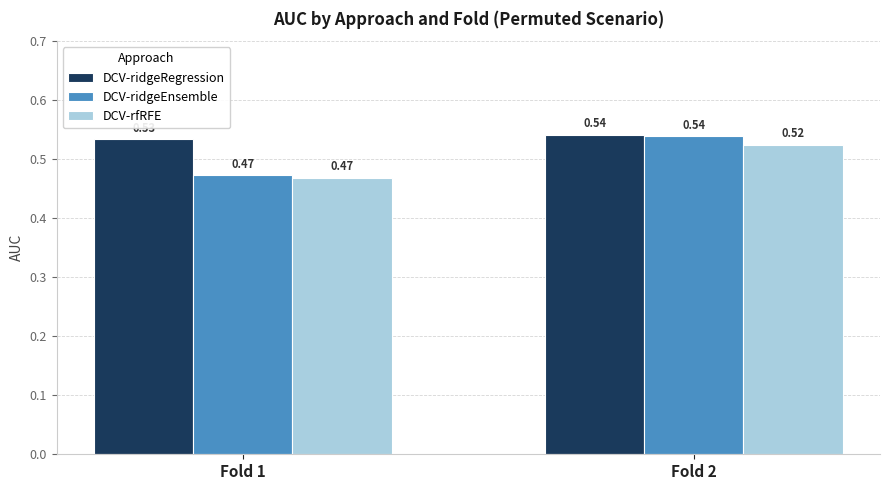

List the labels in order of DCV-ridgeEnsemble value, largest first.

Fold 2, Fold 1